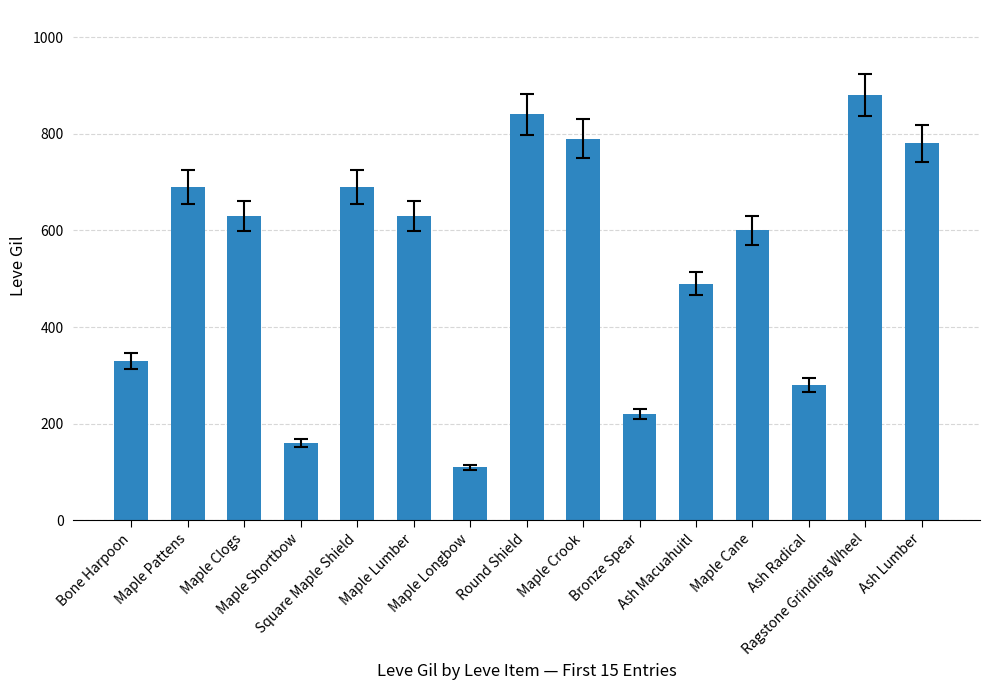

Which label corresponds to the smallest value in the chart?

Maple Longbow